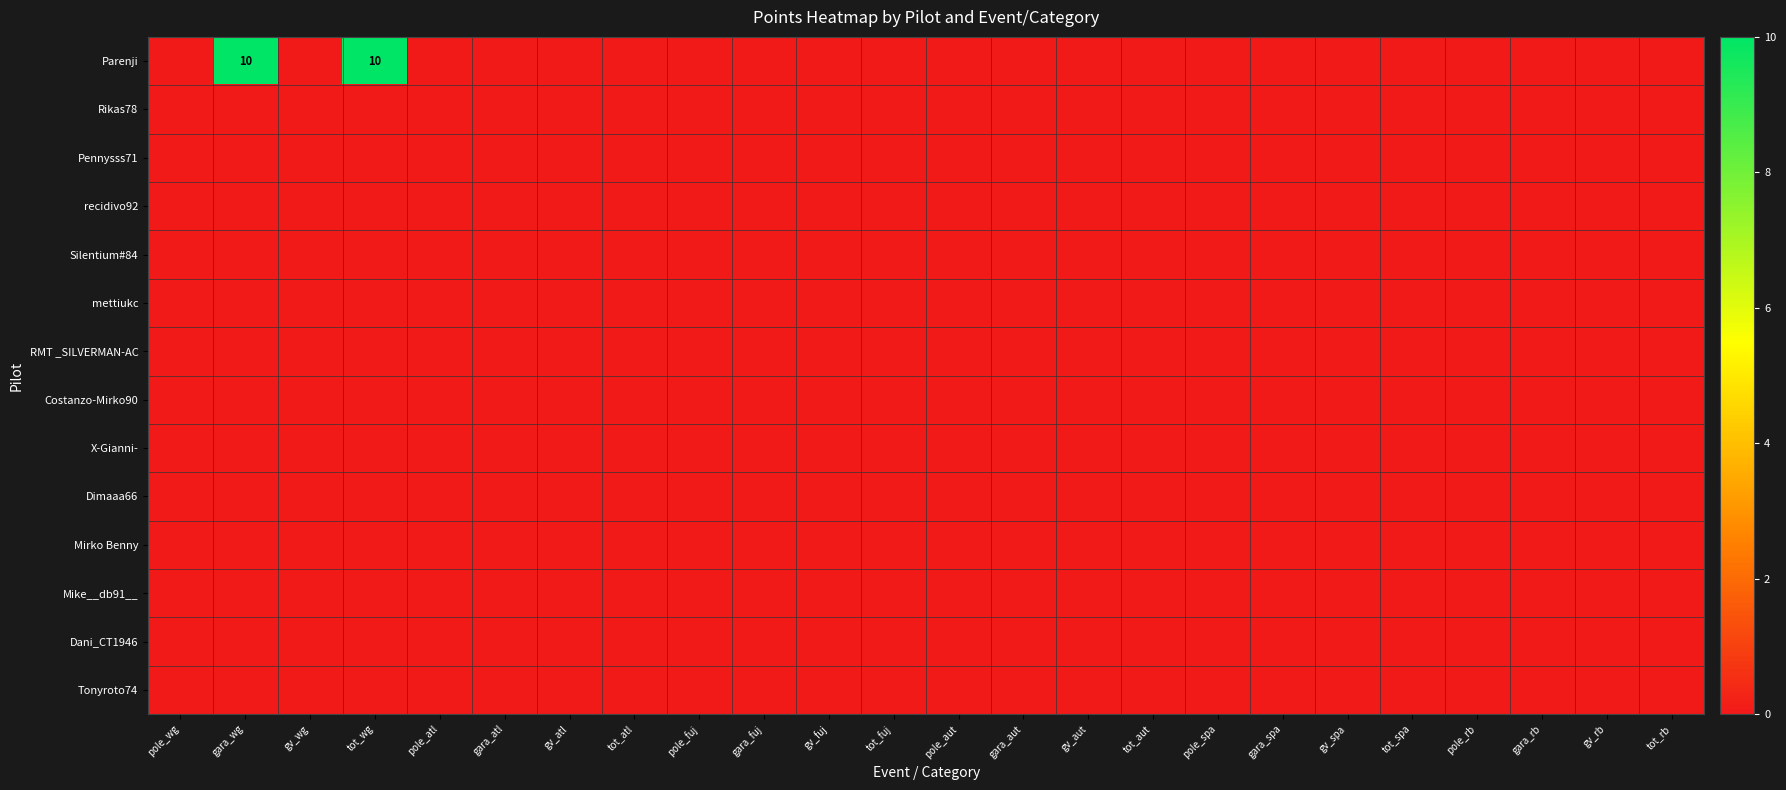

Which series has the largest total across all categories?

Parenji